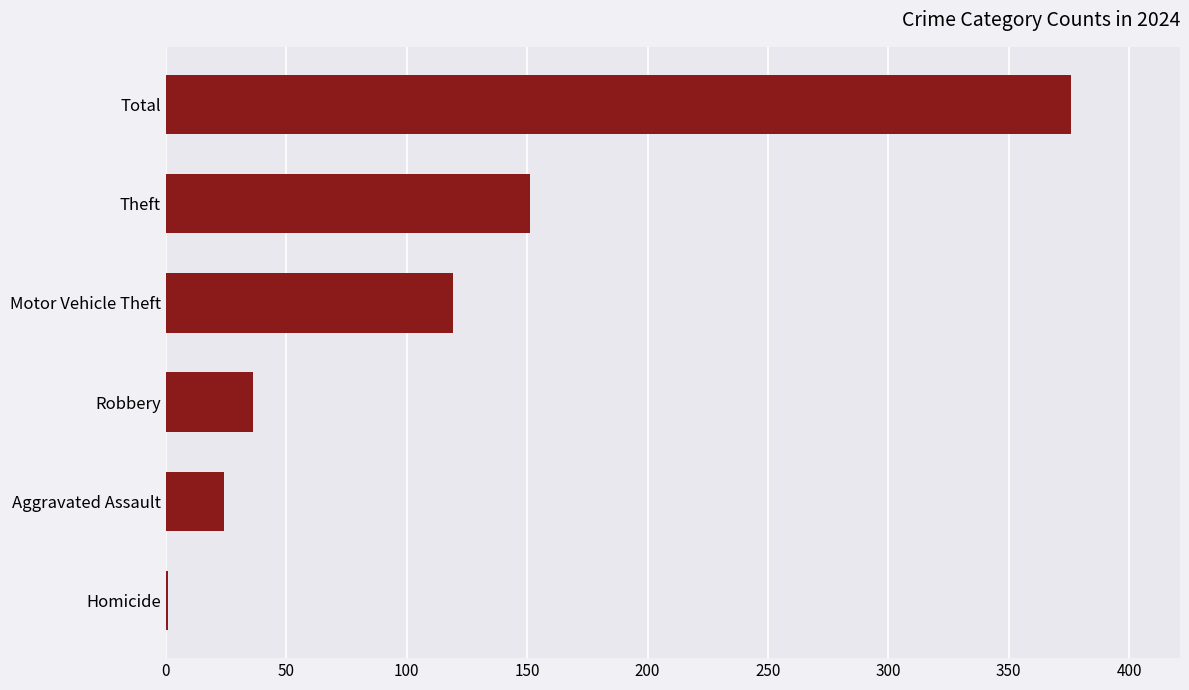

What is the sum of all values?

707